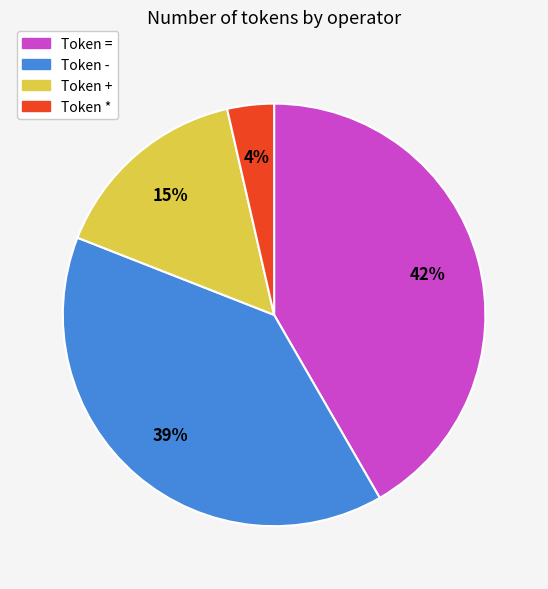

Is there any slice that represents more than half of the pie?

No